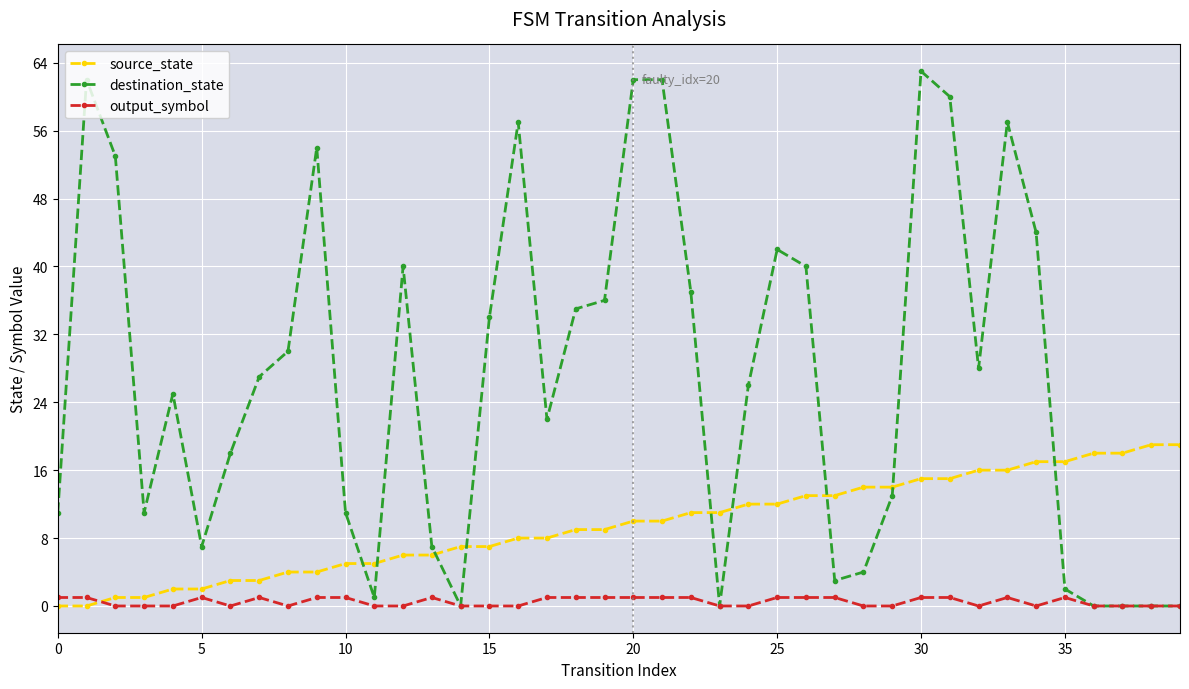

How many series are shown in this chart?

3